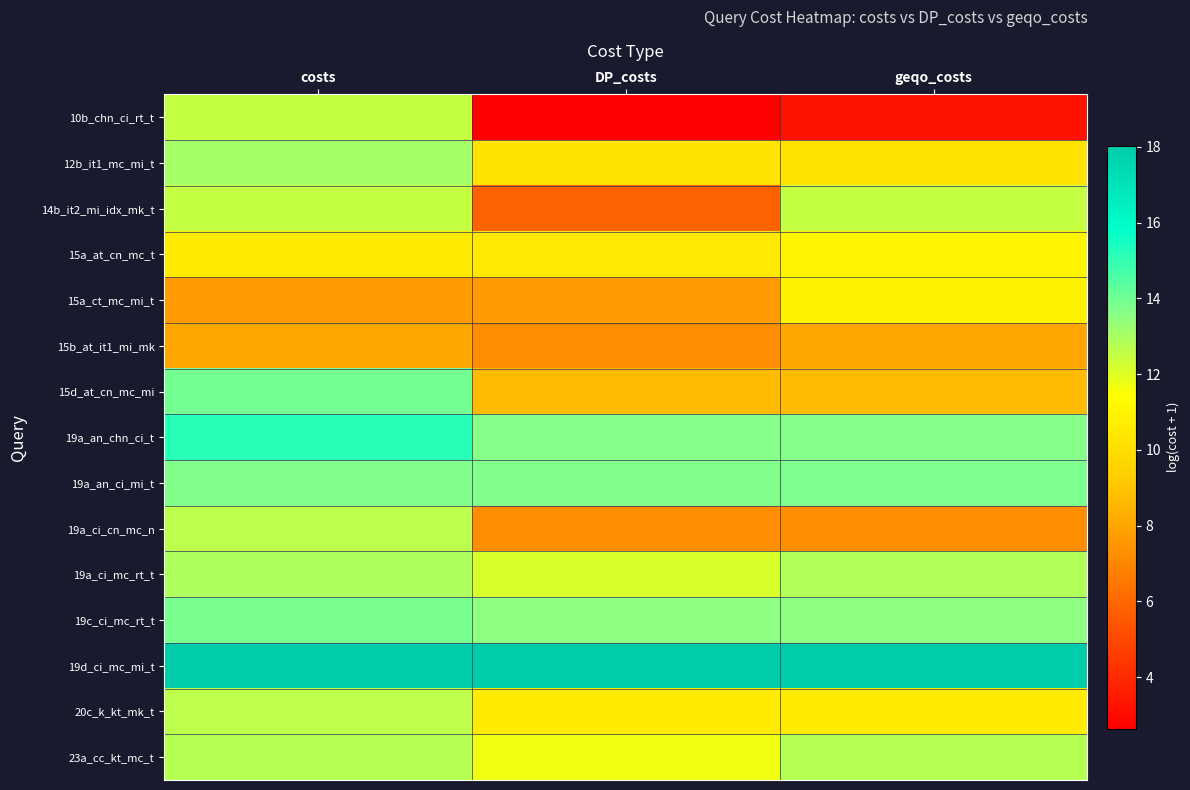

Reading right to left, list all the values displayed in this chart.

10b_chn_ci_rt_t: geqo_costs=3.3	DP_costs=2.6	costs=12.5
12b_it1_mc_mi_t: geqo_costs=10.2	DP_costs=10.2	costs=13.1
14b_it2_mi_idx_mk_t: geqo_costs=12.5	DP_costs=5.8	costs=12.5
15a_at_cn_mc_t: geqo_costs=11.0	DP_costs=10.5	costs=10.6
15a_ct_mc_mi_t: geqo_costs=10.9	DP_costs=7.6	costs=7.6
15b_at_it1_mi_mk: geqo_costs=8.0	DP_costs=7.2	costs=8.0
15d_at_cn_mc_mi: geqo_costs=8.7	DP_costs=8.7	costs=14.0
19a_an_chn_ci_t: geqo_costs=13.6	DP_costs=13.6	costs=15.2
19a_an_ci_mi_t: geqo_costs=13.8	DP_costs=13.7	costs=13.7
19a_ci_cn_mc_n: geqo_costs=7.3	DP_costs=7.3	costs=12.7
19a_ci_mc_rt_t: geqo_costs=12.9	DP_costs=12.1	costs=12.9
19c_ci_mc_rt_t: geqo_costs=13.5	DP_costs=13.5	costs=13.9
19d_ci_mc_mi_t: geqo_costs=18.0	DP_costs=18.0	costs=18.0
20c_k_kt_mk_t: geqo_costs=10.6	DP_costs=10.6	costs=12.6
23a_cc_kt_mc_t: geqo_costs=12.8	DP_costs=11.7	costs=12.8